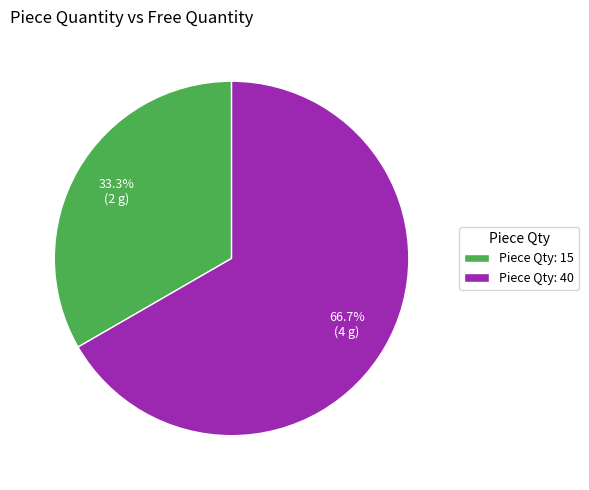

To the nearest percent, what is the difference between the largest and smallest slice percentages?

33%